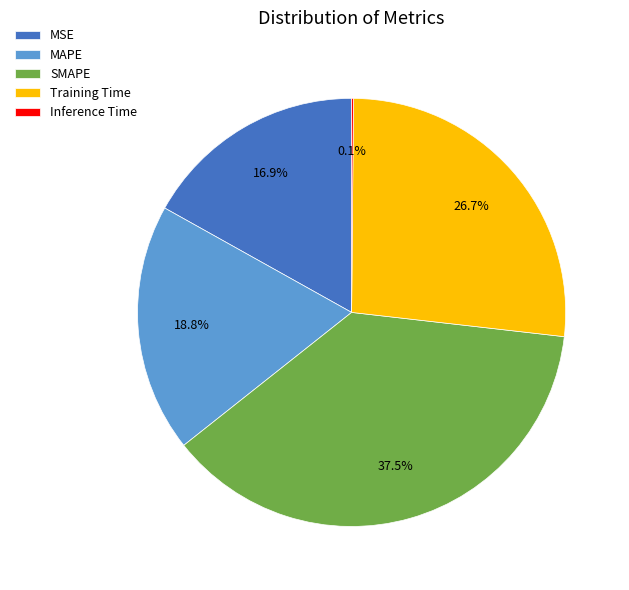

How much of the chart is everything except SMAPE?

62.5%